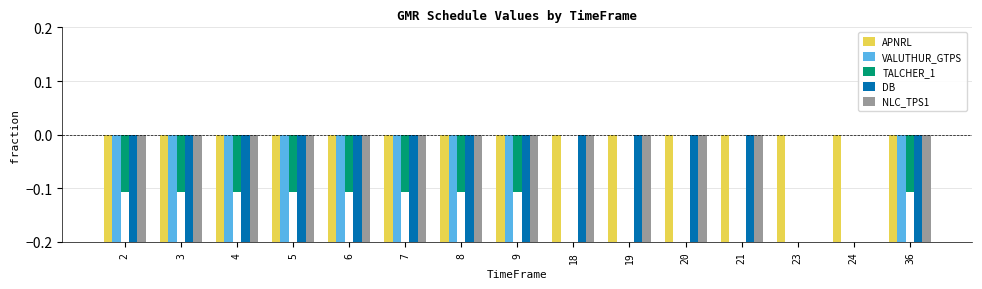

What is the lowest value of the TALCHER_1 series?

-0.1